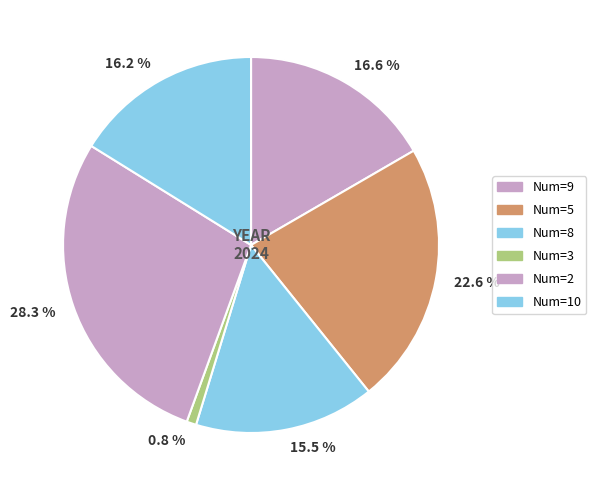

How many segments does this pie chart have?

6